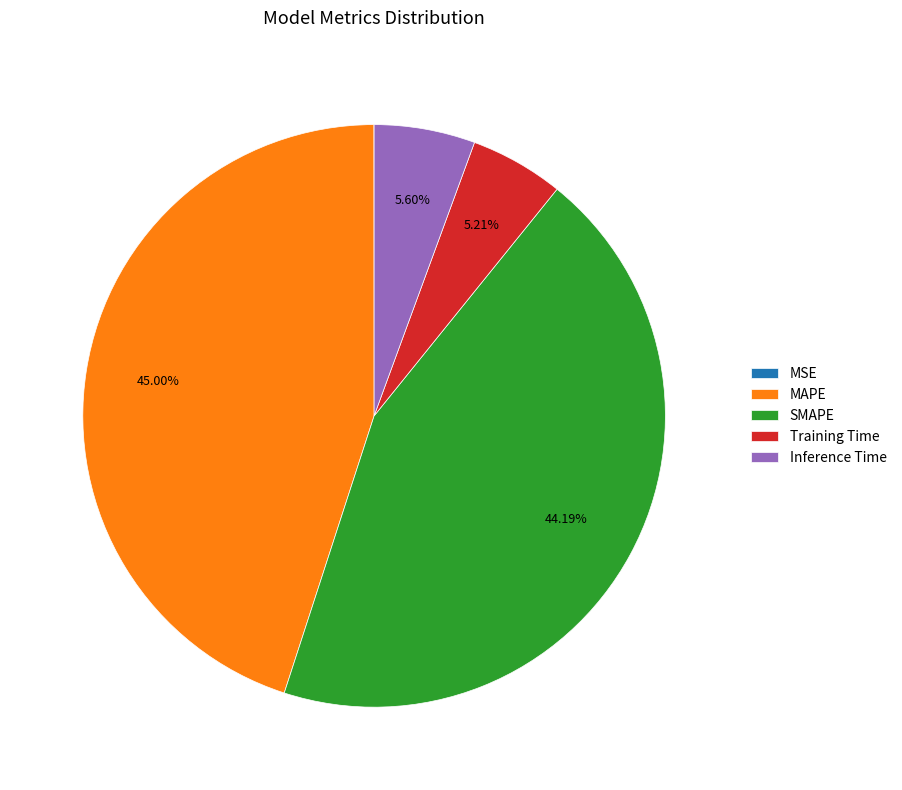

Do Inference Time and Training Time together represent more than half of the pie?

No